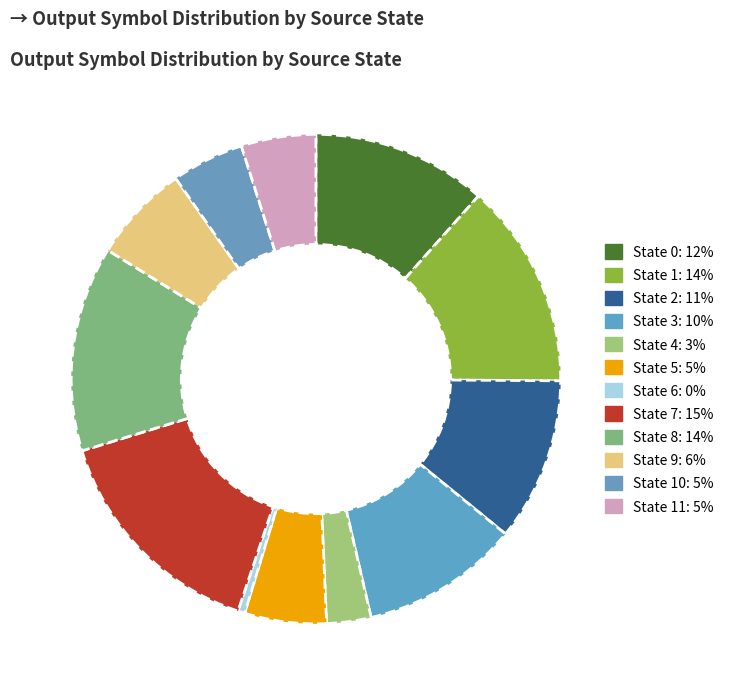

How many segments does this pie chart have?

12